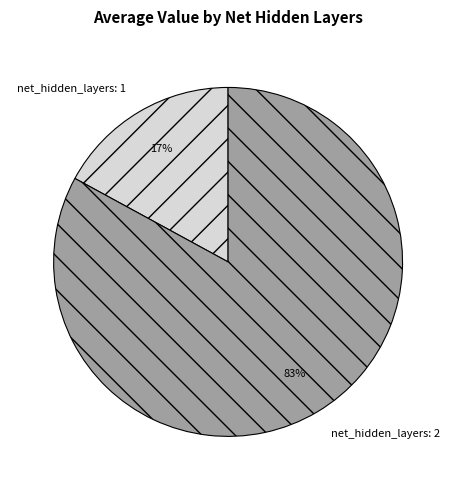

Does net_hidden_layers: 2 represent more than half of the total?

Yes